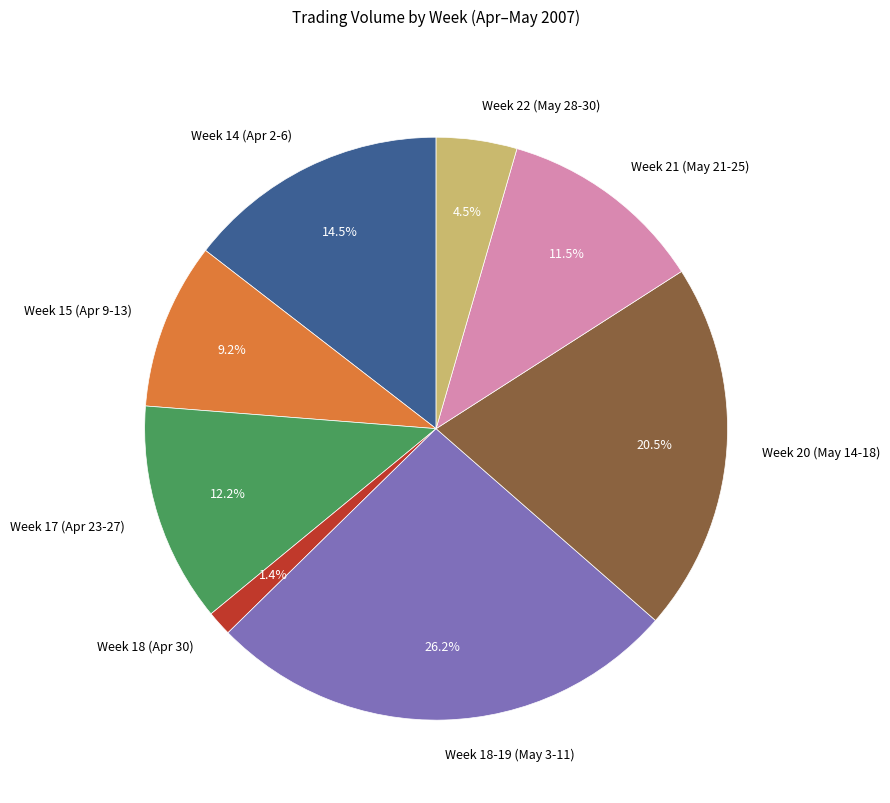

Rank the categories by value from highest to lowest.

Week 18-19 (May 3-11), Week 20 (May 14-18), Week 14 (Apr 2-6), Week 17 (Apr 23-27), Week 21 (May 21-25), Week 15 (Apr 9-13), Week 22 (May 28-30), Week 18 (Apr 30)